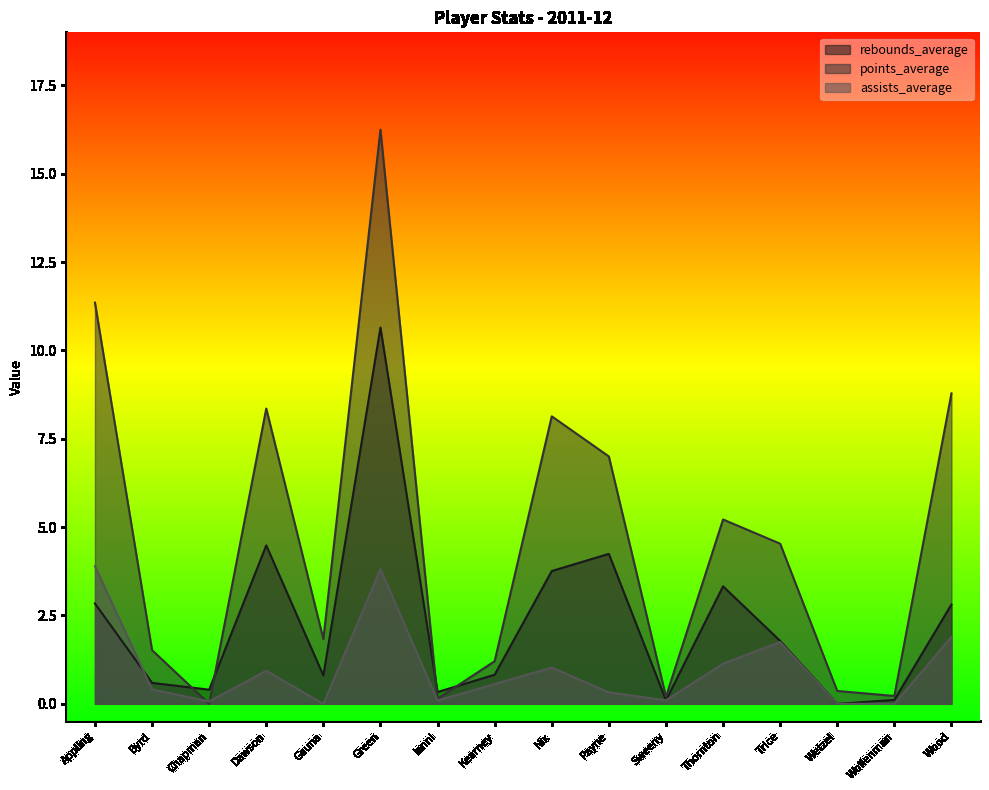

Where is the first local maximum for rebounds_average?

Dawson